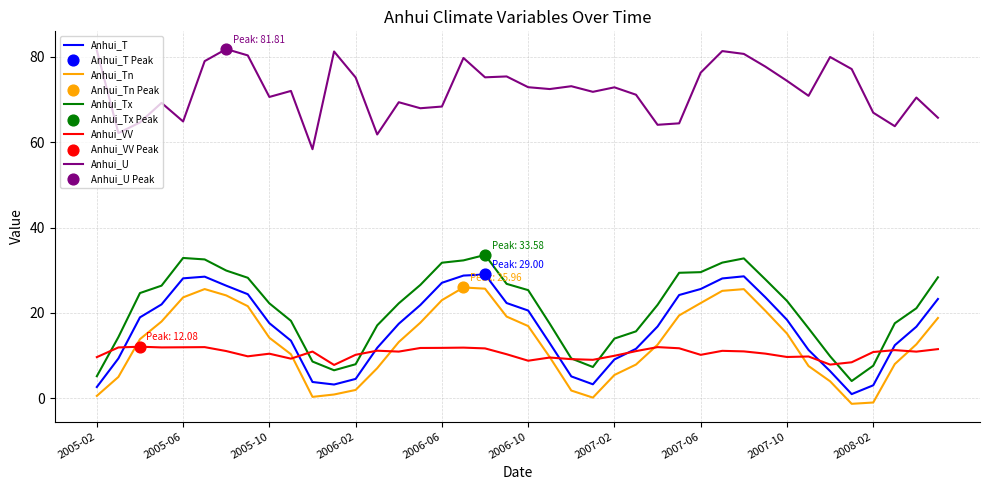

True or false: Anhui_Tx and Anhui_Tn cross at least once.

False